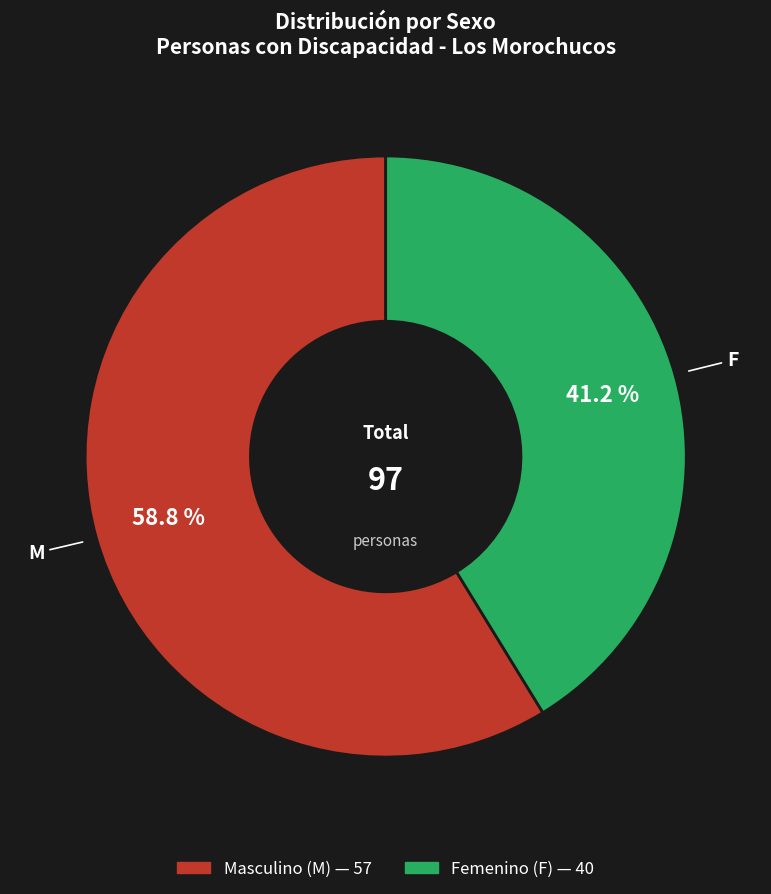

Between M and F, which is larger?

M